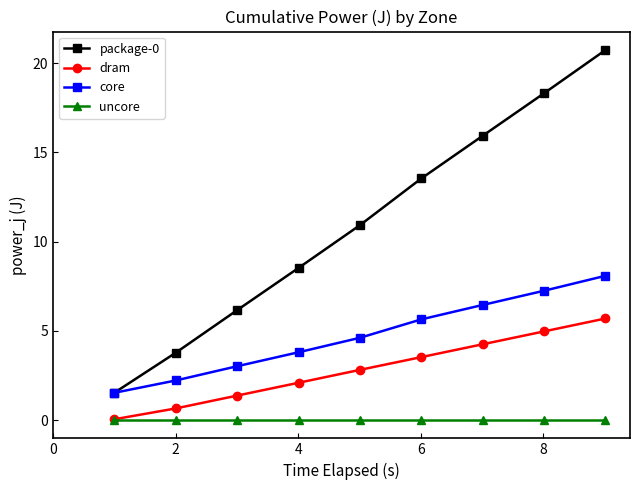

True or false: core has more than 2 points higher than both neighbors.

False